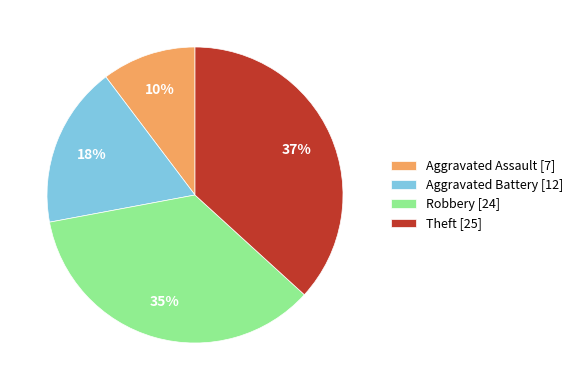

What is the smallest slice in the pie chart?

Aggravated Assault